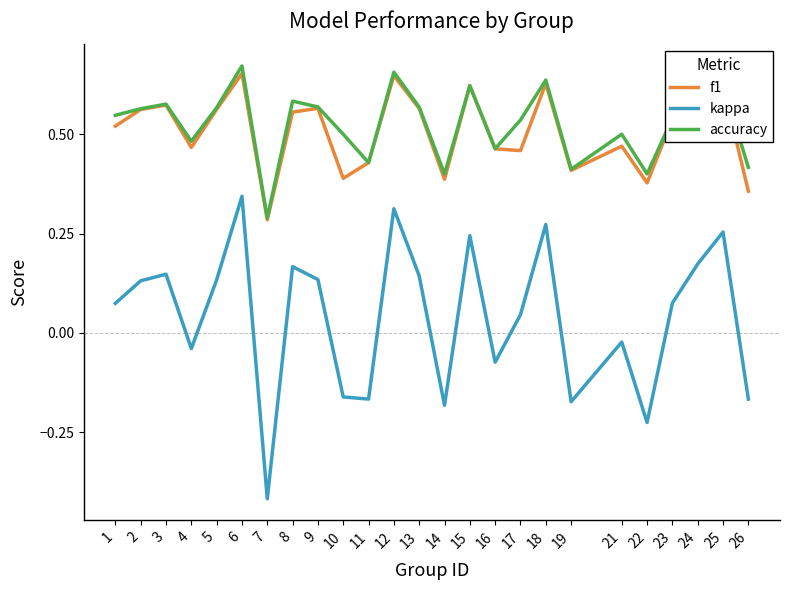

Which series has the largest range (max minus min)?

kappa